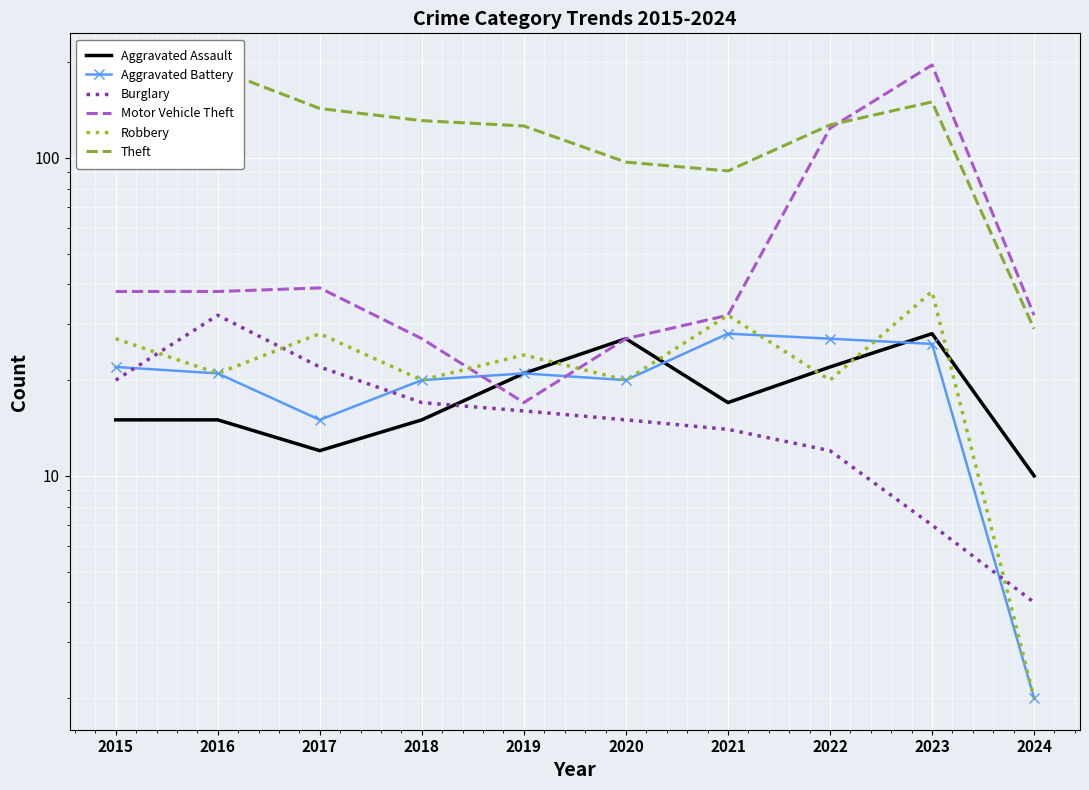

At which label does Burglary first exceed 16?

2015